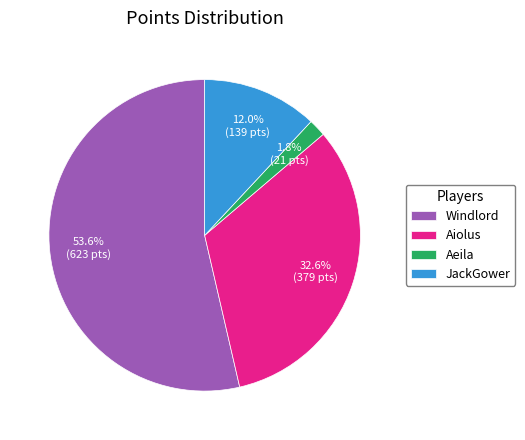

What is the ratio of the value at Windlord to the value at Aiolus?

1.6